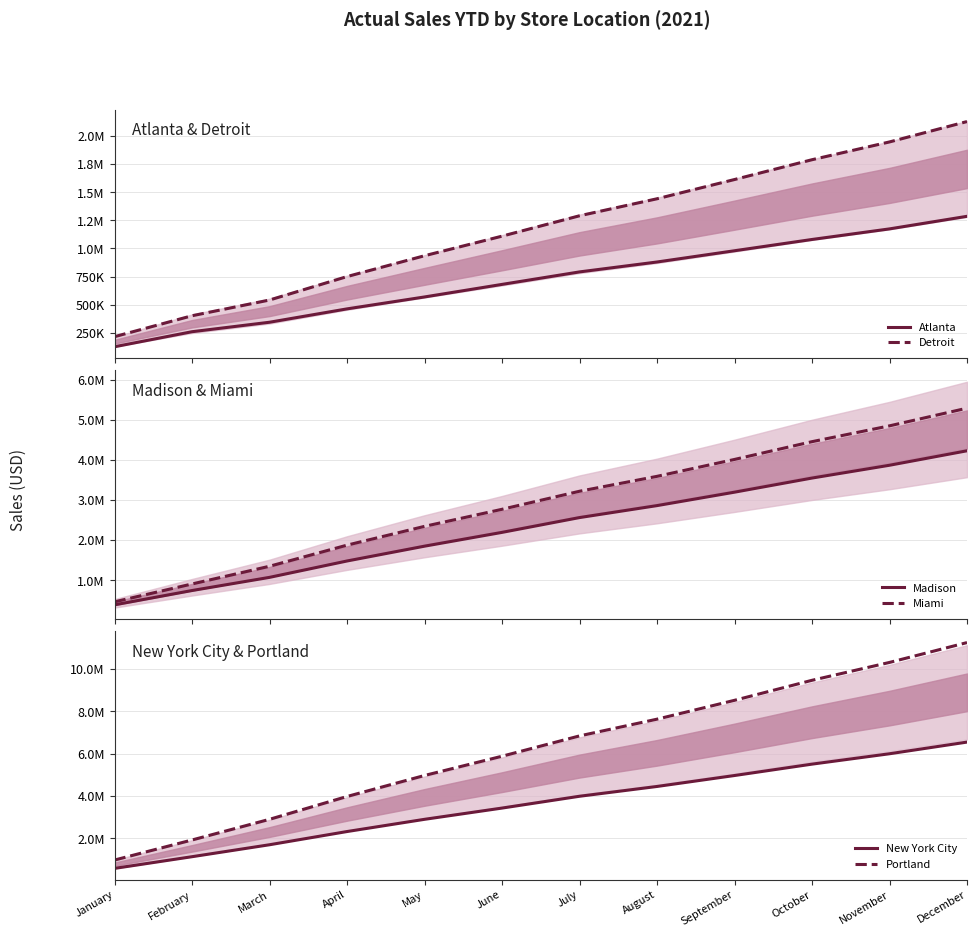

Read the Miami value at October.

4456391